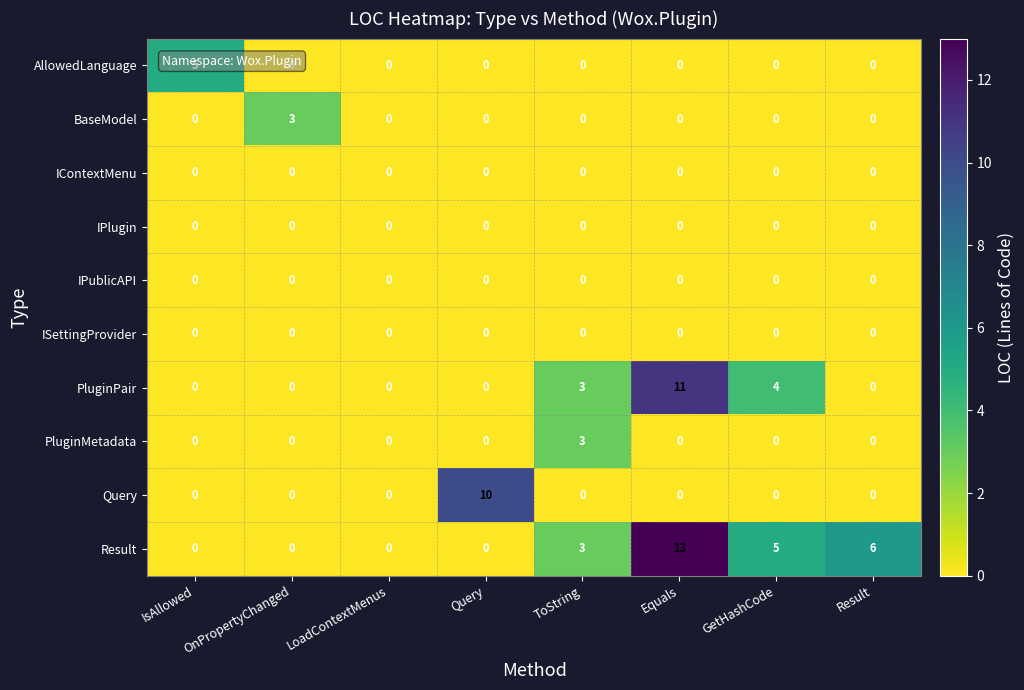

Count the number of data series in this chart.

10